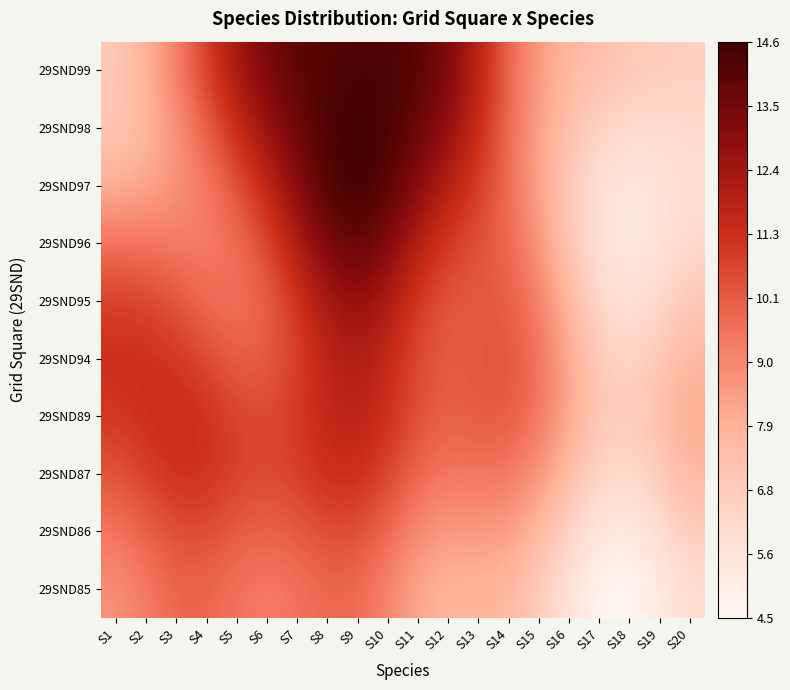

What is the difference between the highest and lowest values at S8?

4.5